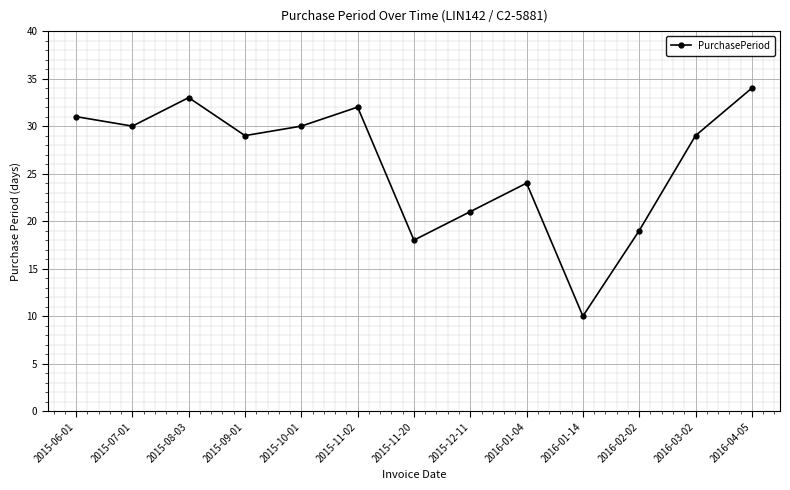

How many series are shown in this chart?

1